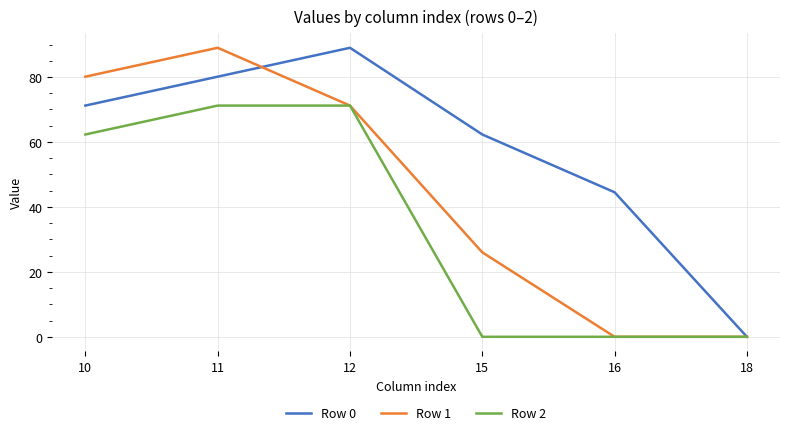

What is the sum of all Row 2 values?

204.7